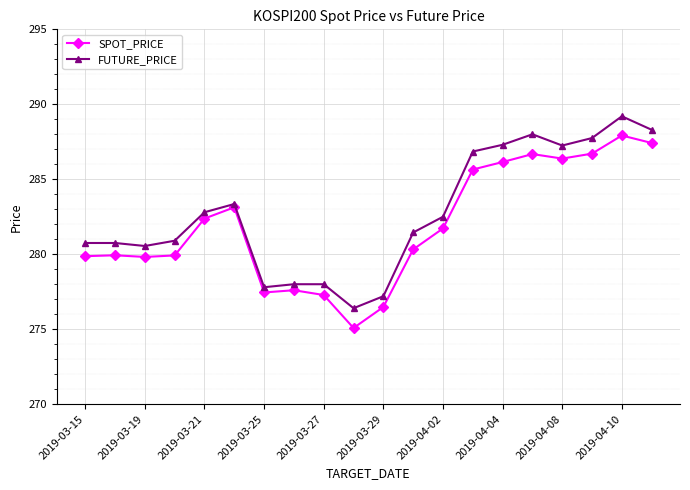

How many data points does each series have?

20